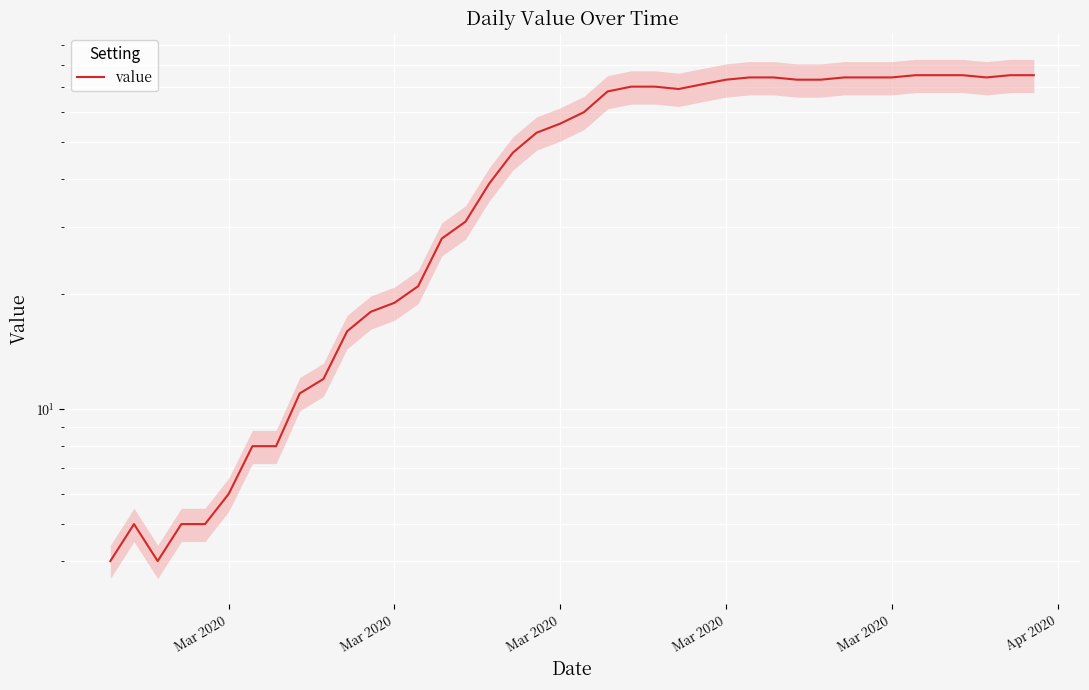

Which category has the highest value across all series?

34